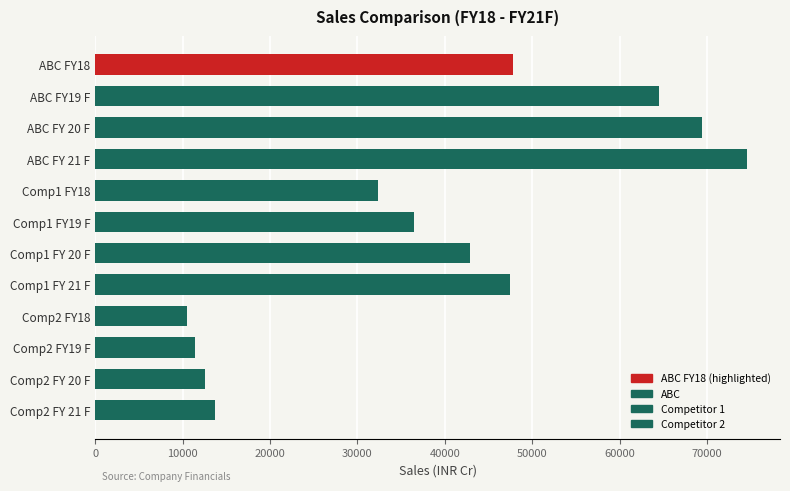

Which label corresponds to the largest value in the chart?

ABC FY 21 F